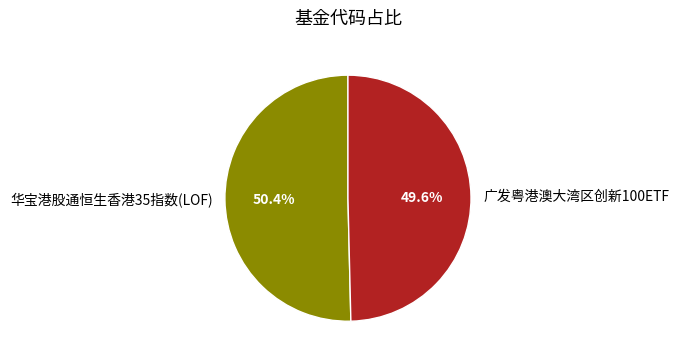

Rank the categories by value from highest to lowest.

华宝港股通恒生香港35指数(LOF), 广发粤港澳大湾区创新100ETF